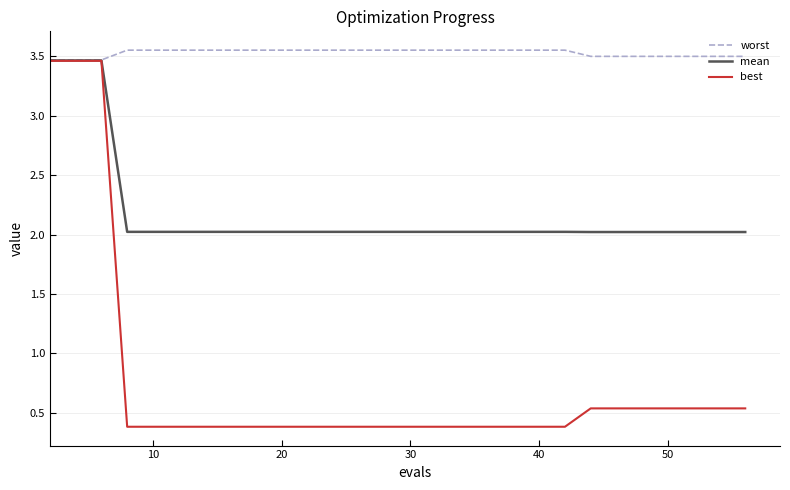

Rank the series by their average value, from lowest to highest.

best, mean, worst